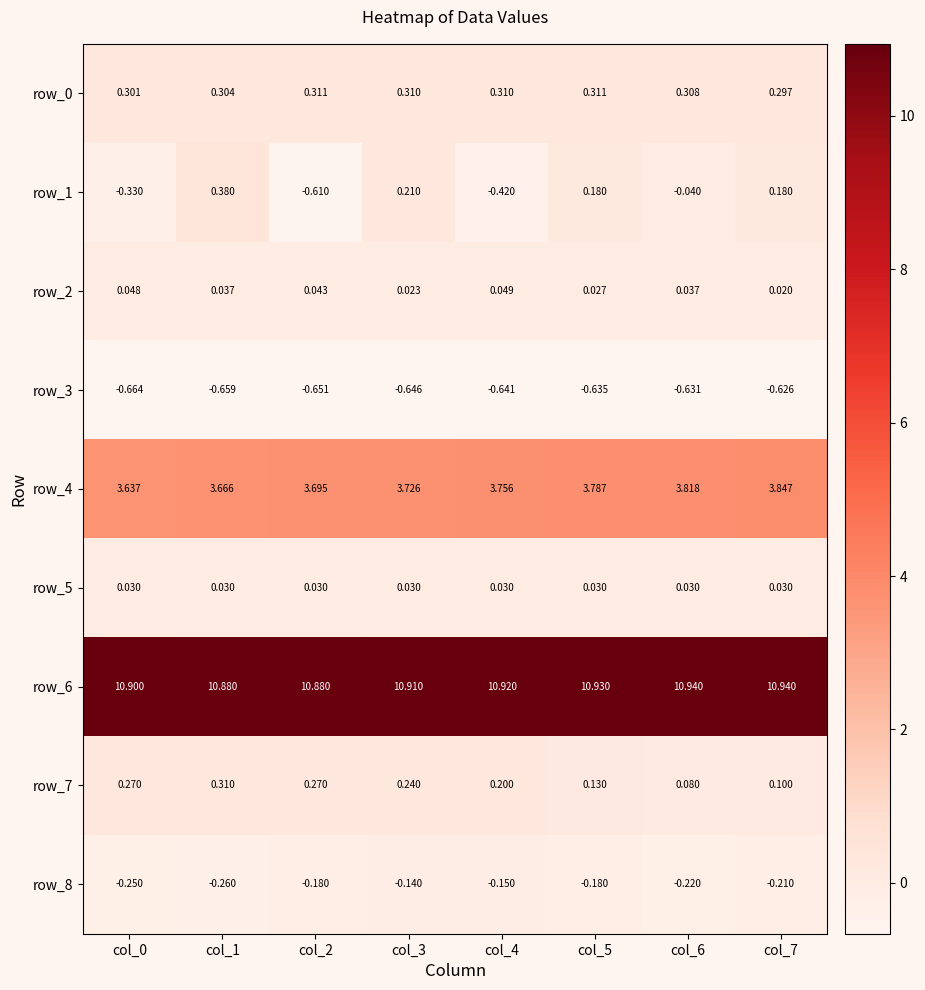

What is the difference between the maximum and minimum values in the row_6 series?

0.1